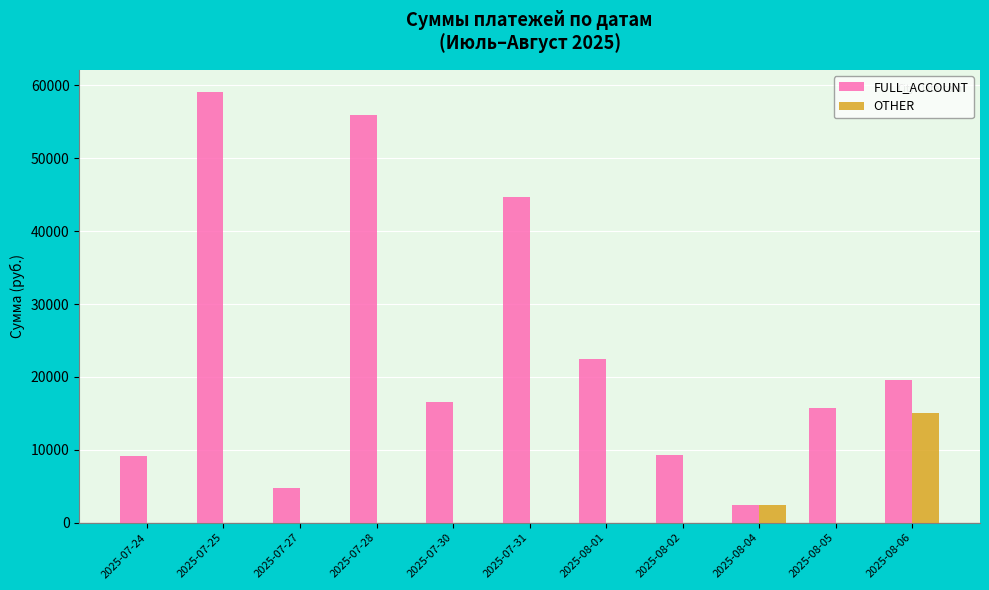

Where is OTHER nearest to the value 7500?

2025-08-04